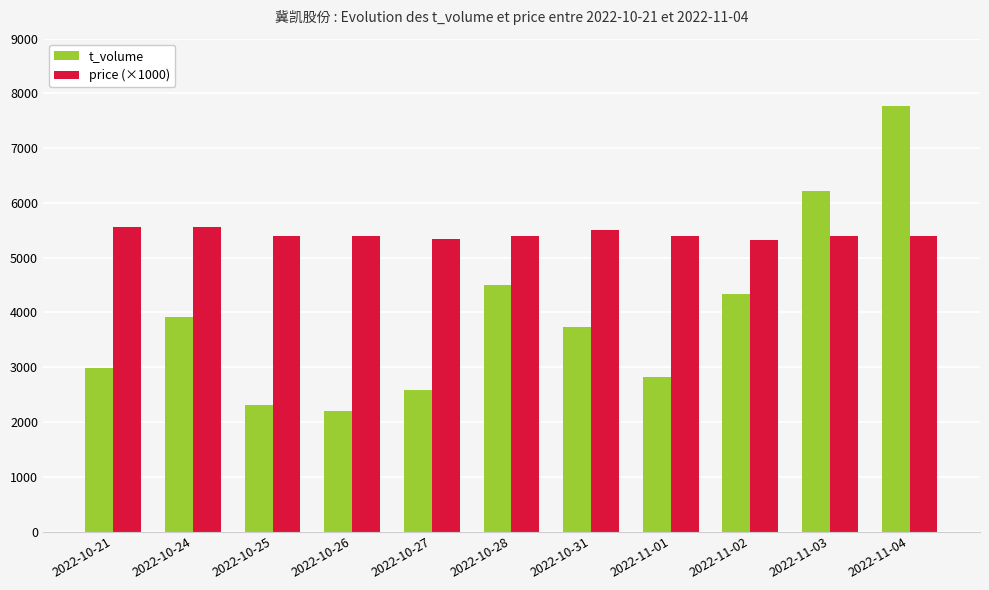

What is the approximate value of t_volume at 2022-10-25?

2309